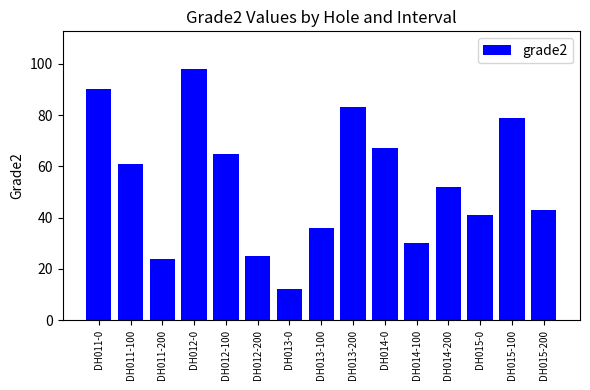

Read the value at DH011-100, to the nearest 10.

60